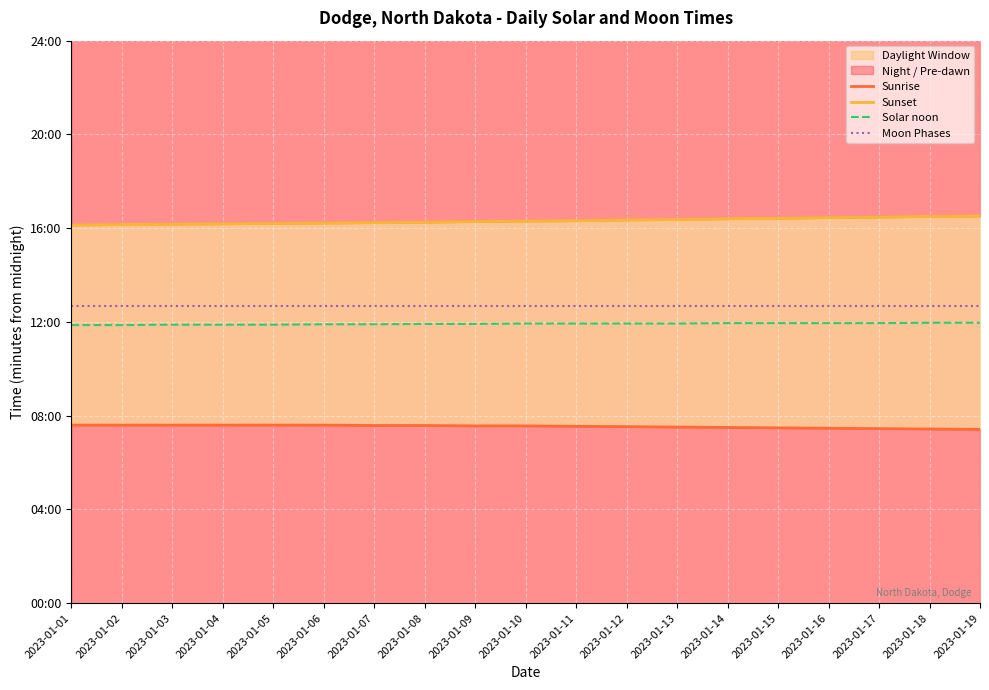

At which category is the sum across all series the highest?

2023-01-18